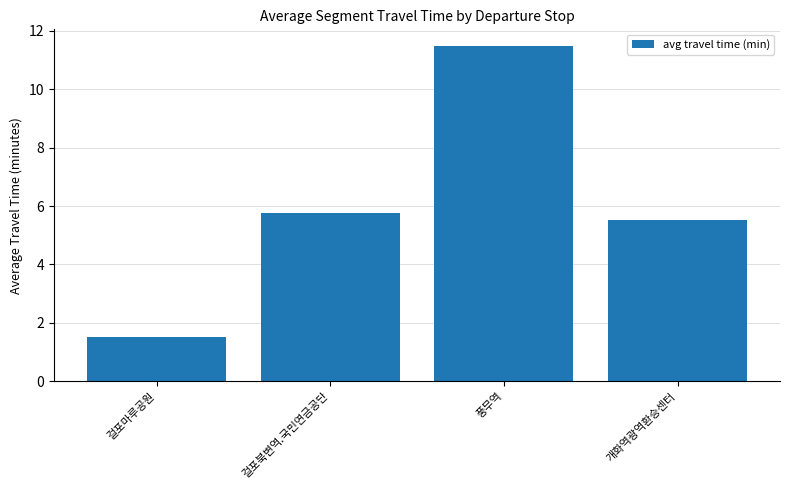

What is the change in value from 걸포북변역.국민연금공단 to 풍무역?

+5.7